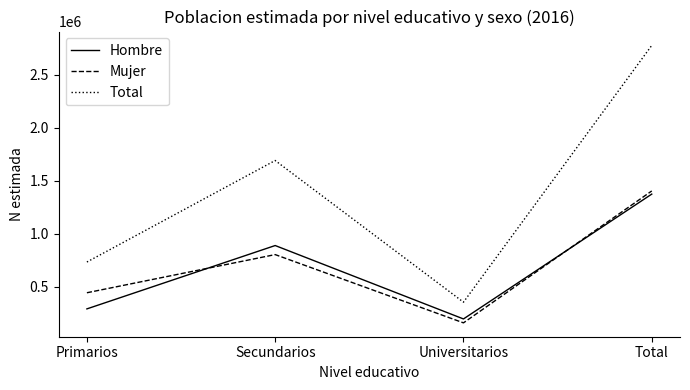

What value does the Mujer series have at Secundarios?

802916